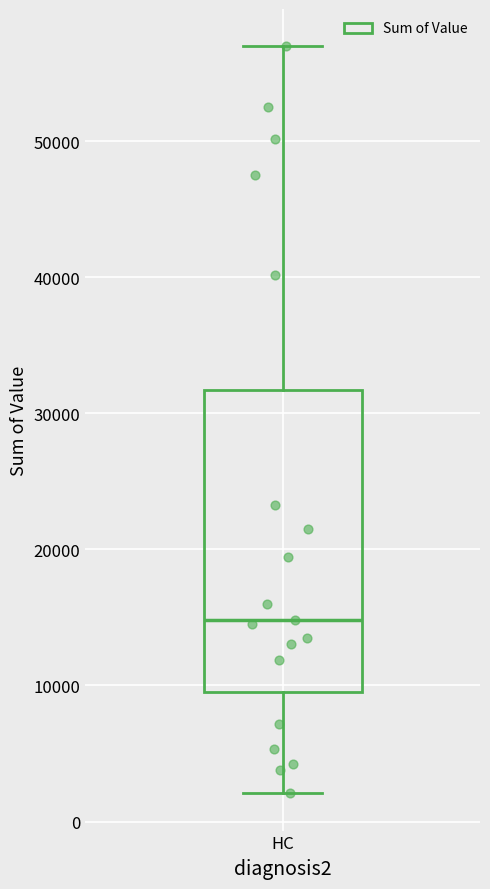

Where is the upper edge of the box for HC on the y-axis? The values are not printed on the chart, so give them approximately, as read against the axis.

32000